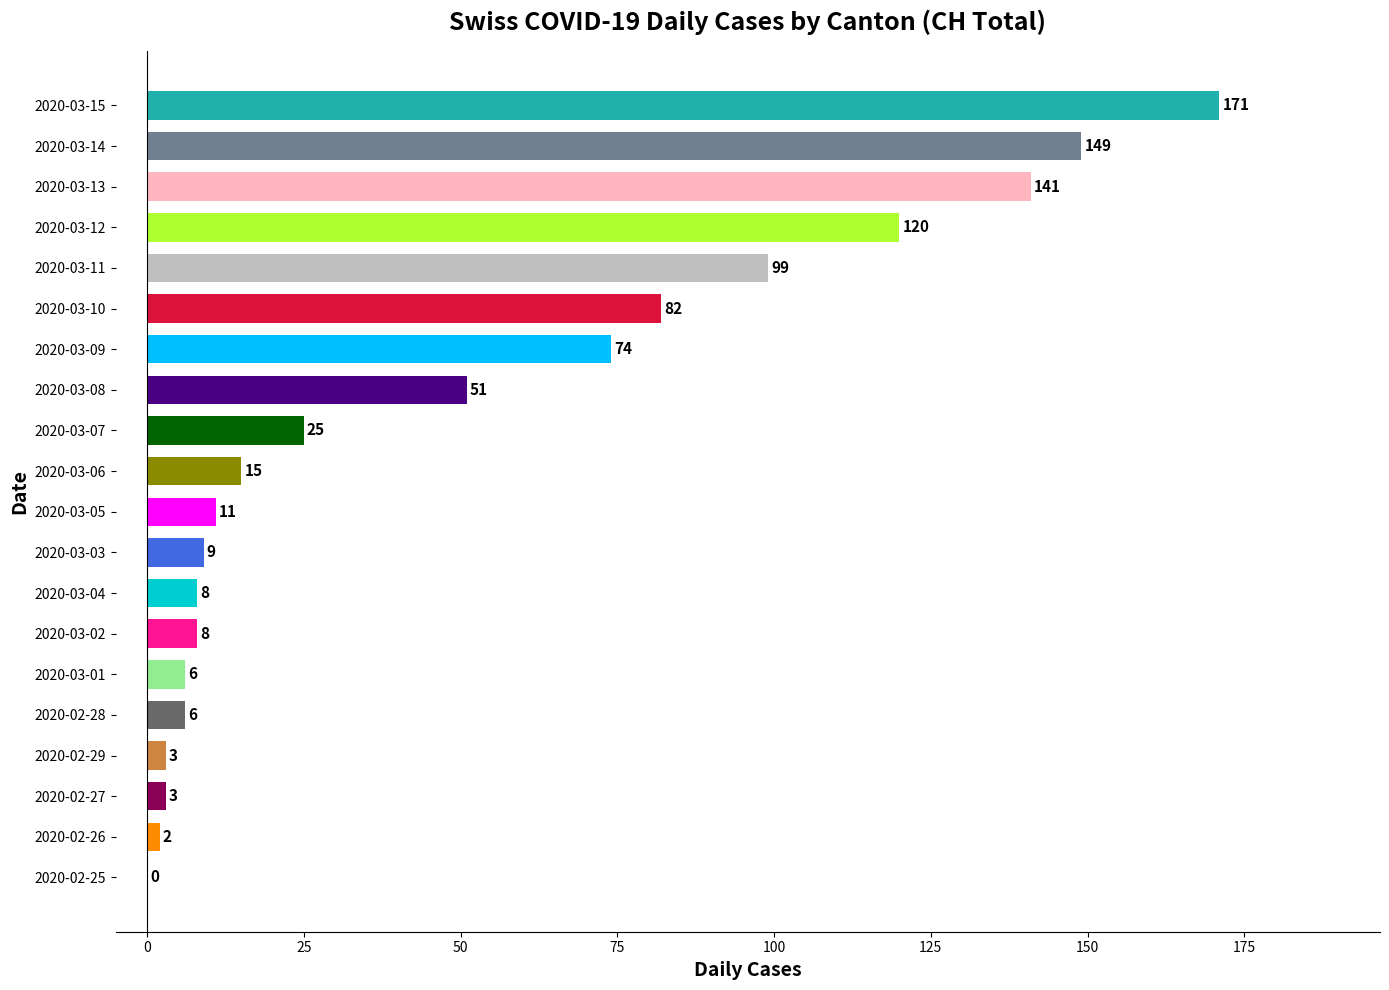

Which category has the highest value across all series?

2020-03-15